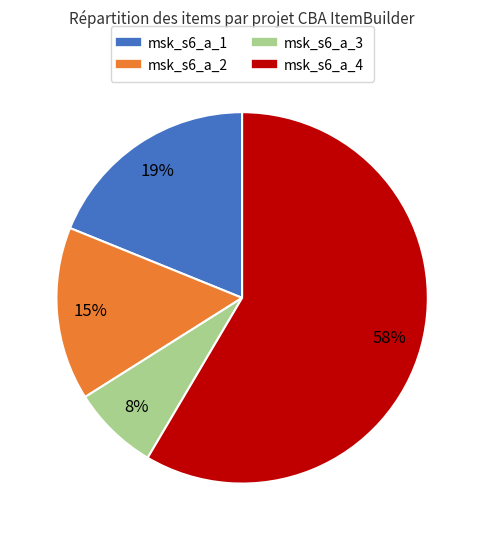

Is it true that msk_s6_a_2 is 15% of the pie?

True